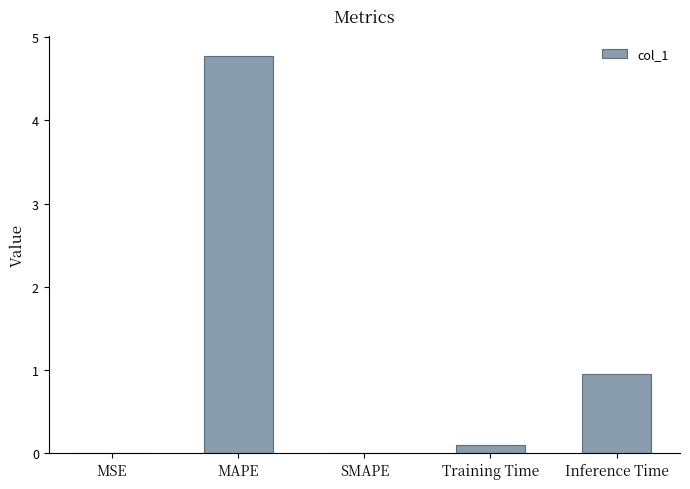

Which label corresponds to the largest value in the chart?

MAPE